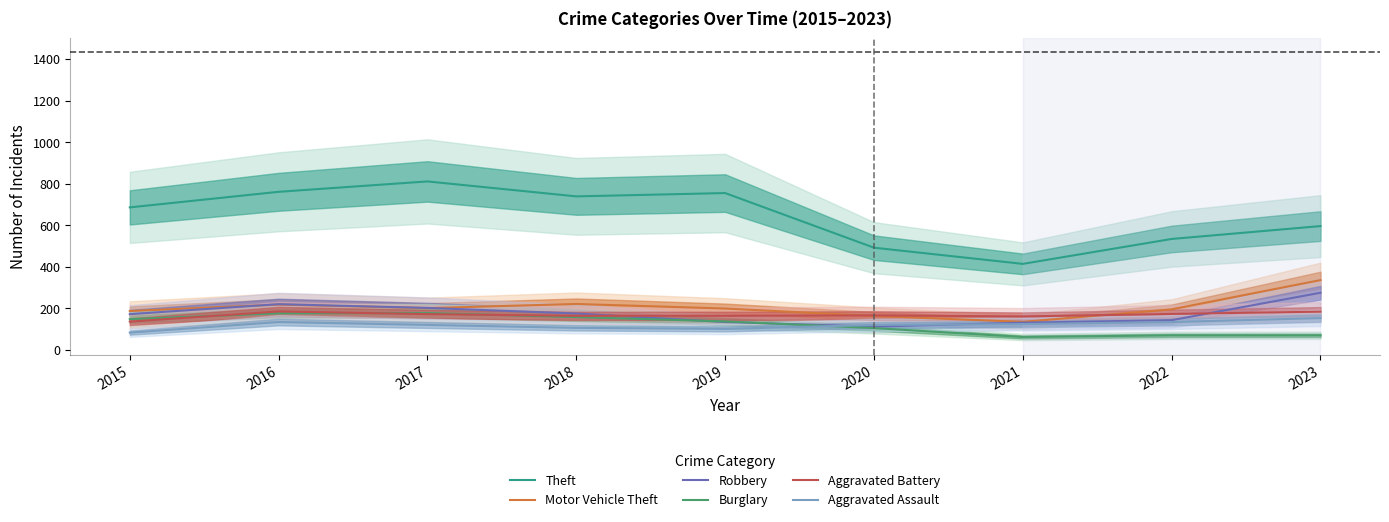

Rank the categories by Aggravated Battery value from highest to lowest.

2016, 2023, 2022, 2017, 2020, 2018, 2019, 2021, 2015